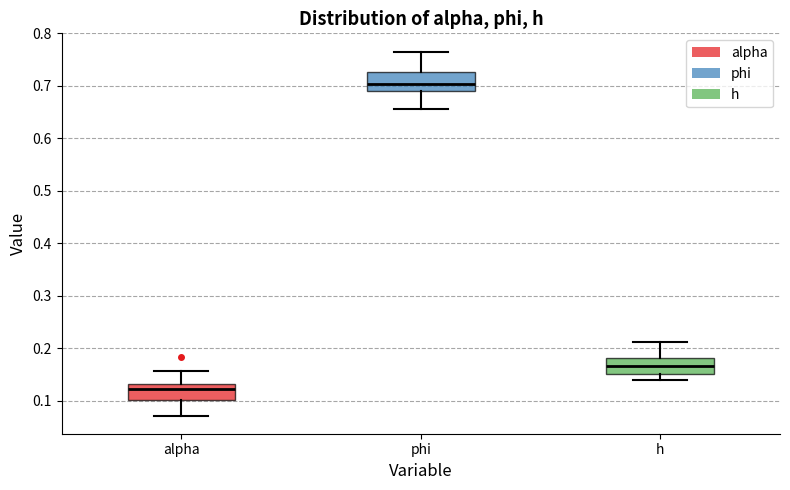

Reading left to right, read every box against the y-axis: the position of its median line, the range the box covers, and the ends of its whiskers. The values are not printed on the chart, so give them approximately, as read against the axis.

alpha: median 0.12, box 0.10 to 0.13, whiskers 0.07 to 0.16
phi: median 0.70, box 0.69 to 0.73, whiskers 0.66 to 0.77
h: median 0.17, box 0.15 to 0.18, whiskers 0.14 to 0.21